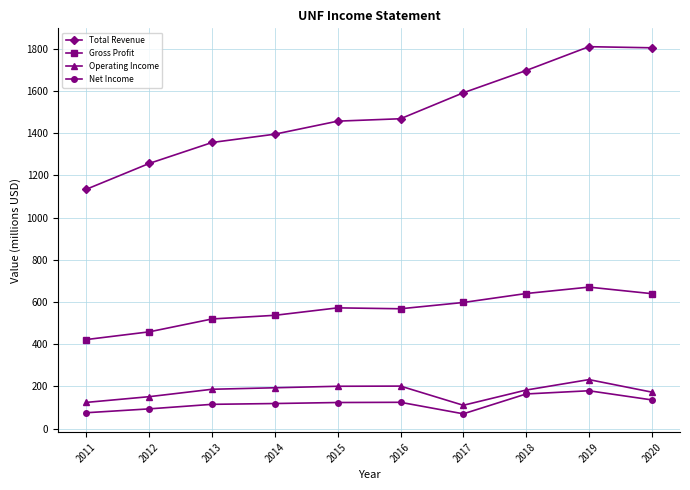

What value does the Operating Income series have at 2011?

124.0